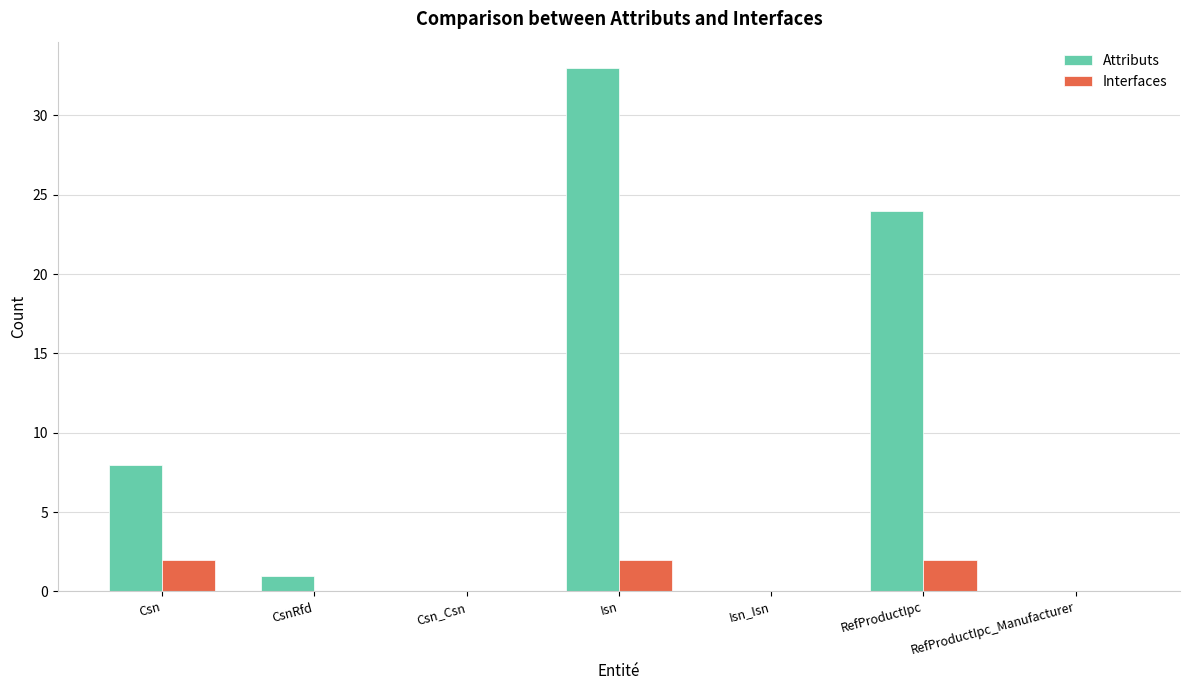

Which series has the largest total across all categories?

Attributs